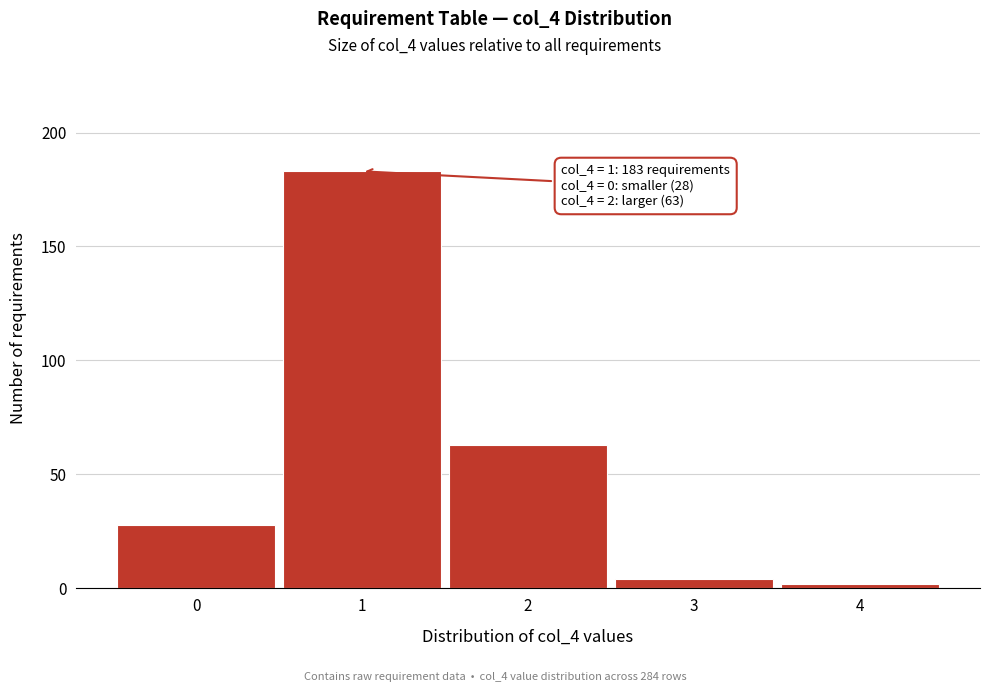

Reading right to left, transcribe all the data shown in this chart.

4=2	3=4	2=63	1=183	0=28